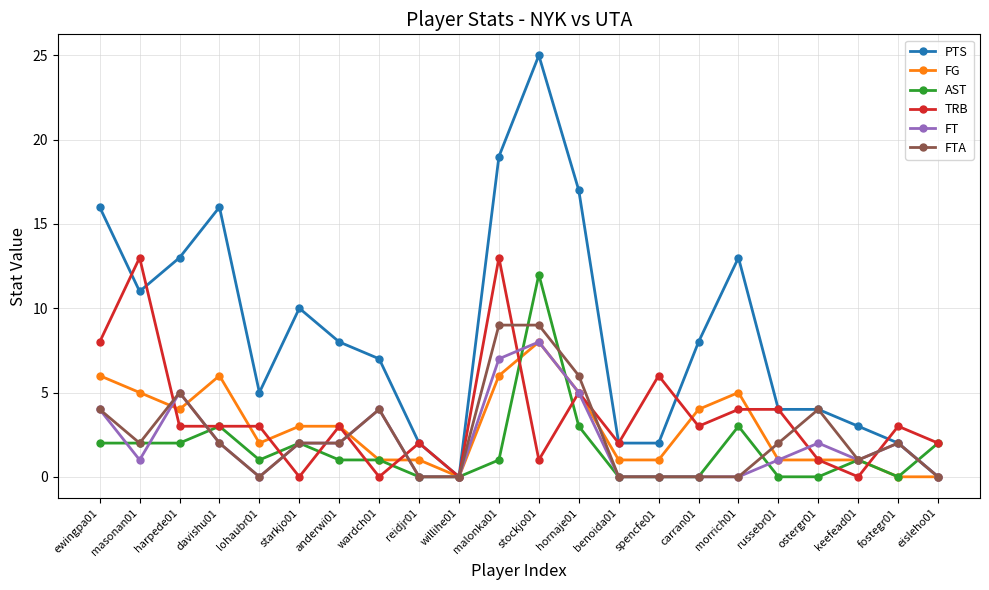

What are all the series names shown in the legend?

PTS, FG, AST, TRB, FT, FTA